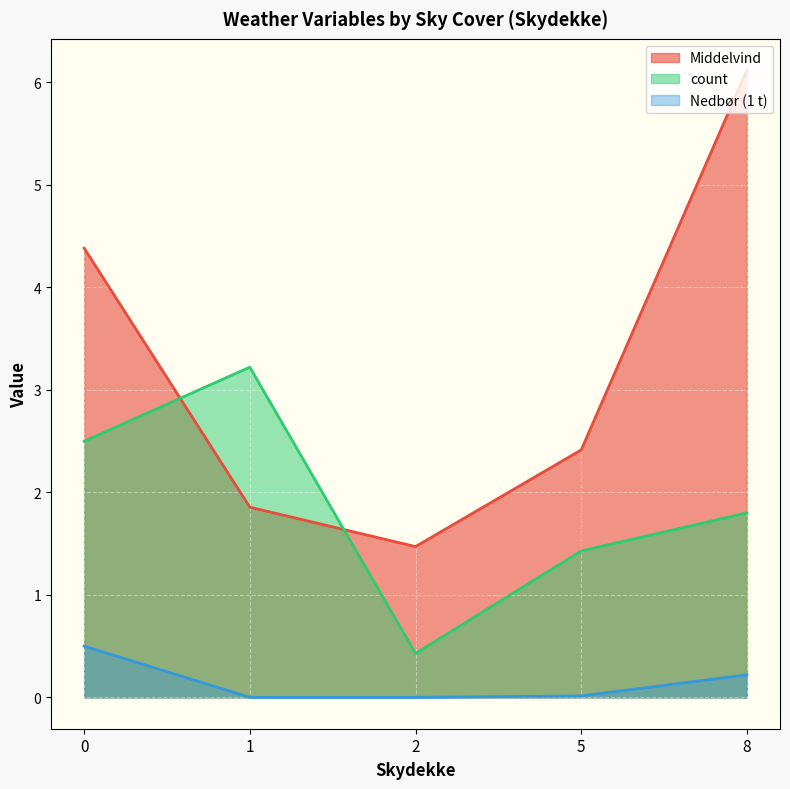

At which category does the chart reach its peak across all series?

8